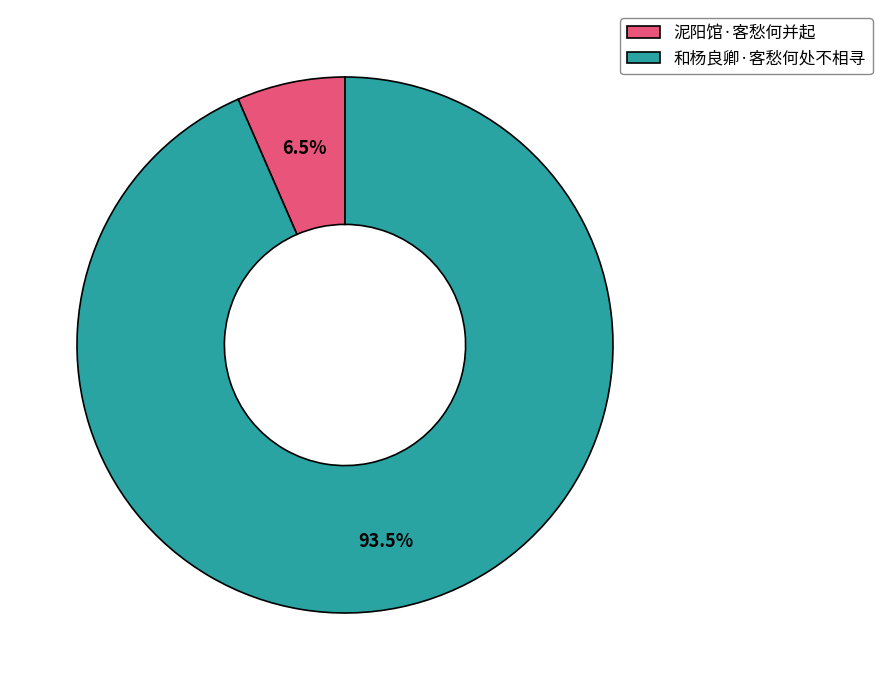

Between 和杨良卿·客愁何处不相寻 and 泥阳馆·客愁何并起, which is larger?

和杨良卿·客愁何处不相寻